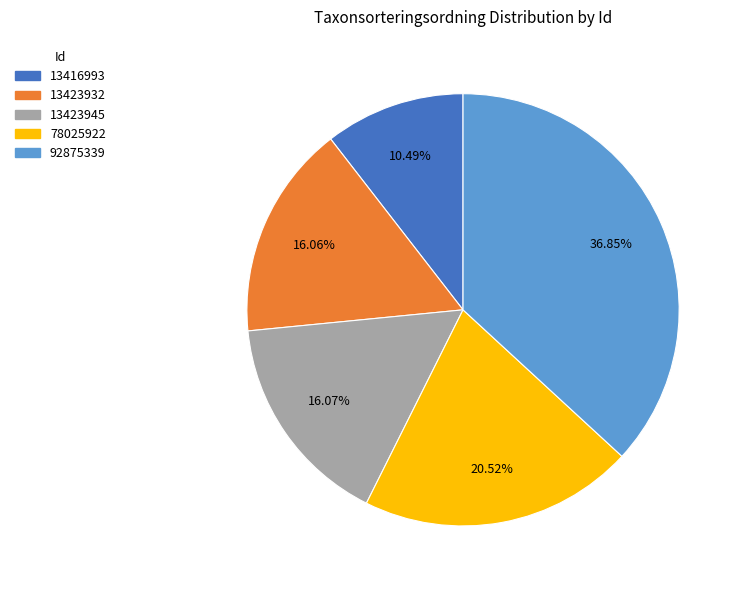

To the nearest percent, what is the difference between the 78025922 and 92875339 slice percentages?

16%